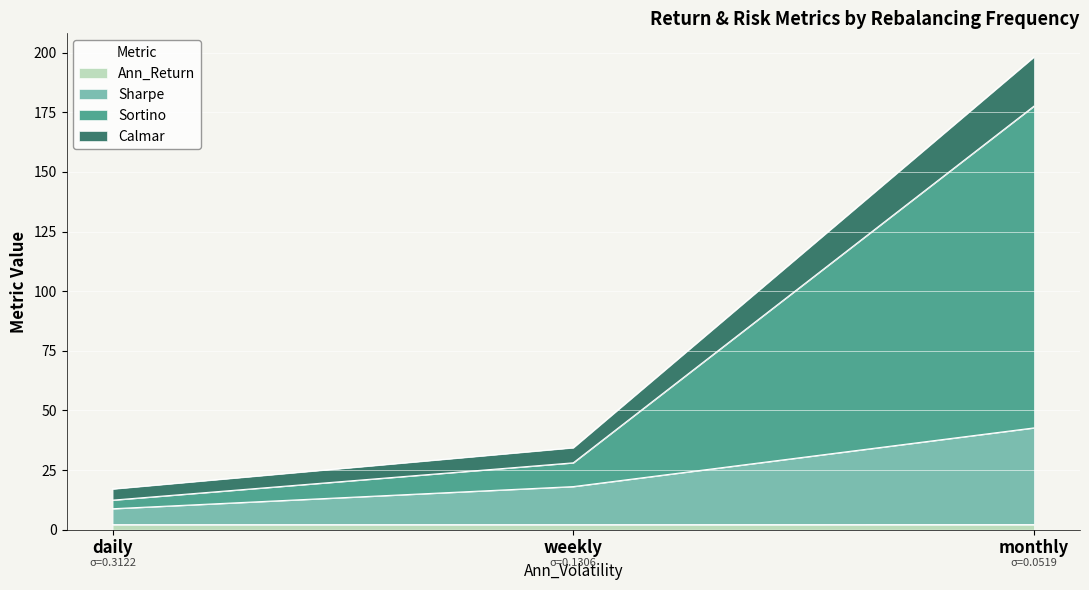

At which category is the sum across all series the highest?

monthly